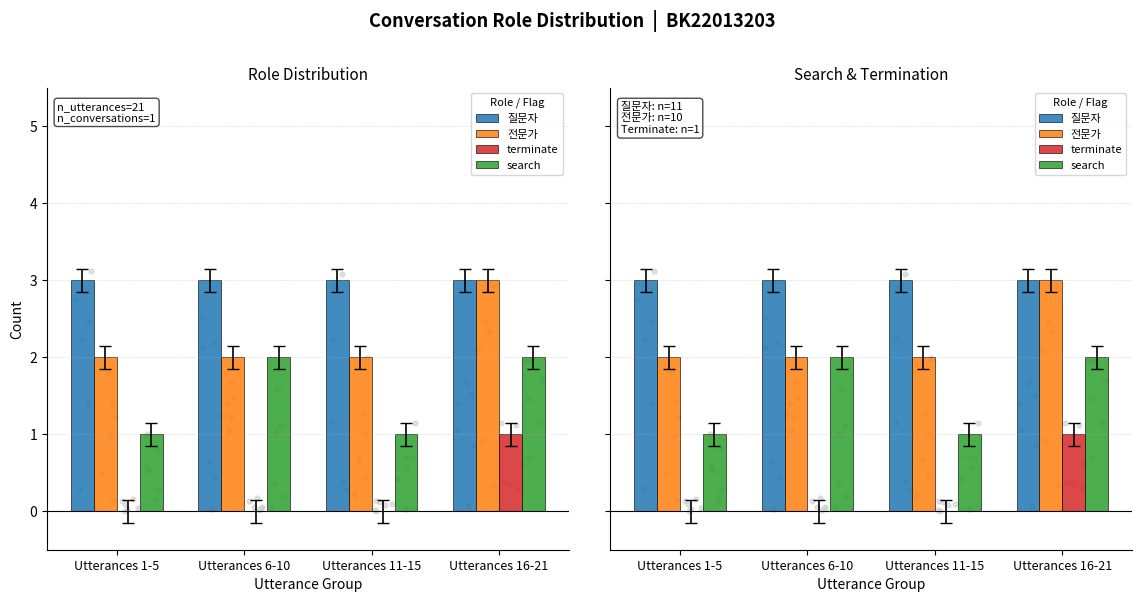

Which series reaches the minimum Y coordinate?

terminate